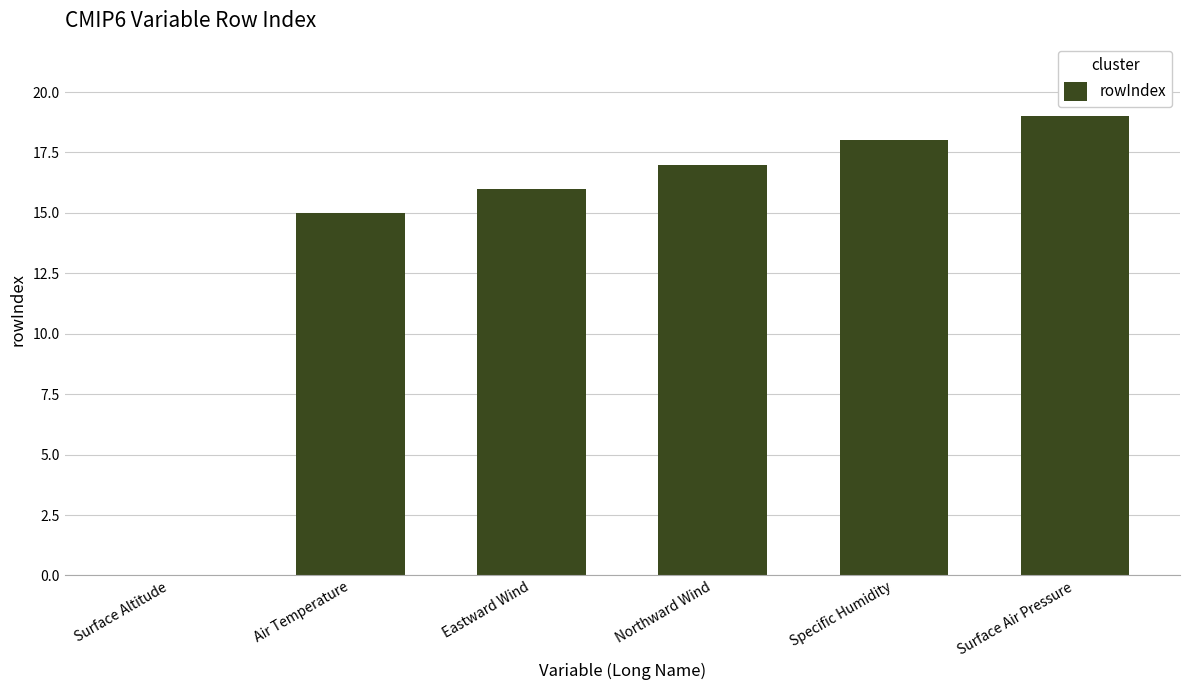

Approximately how many times larger is the value at Surface Air Pressure compared to Specific Humidity?

1.1